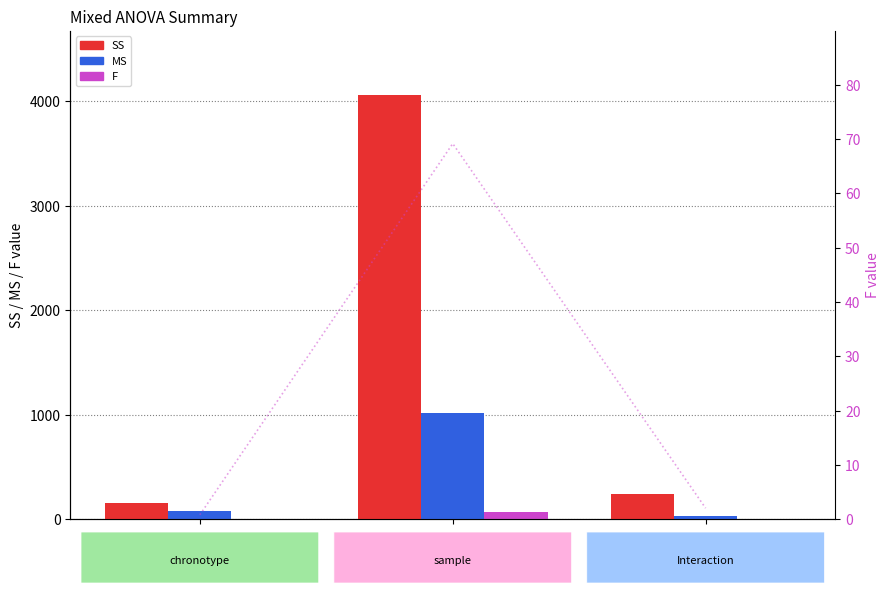

Read the MS value at sample.

1015.8